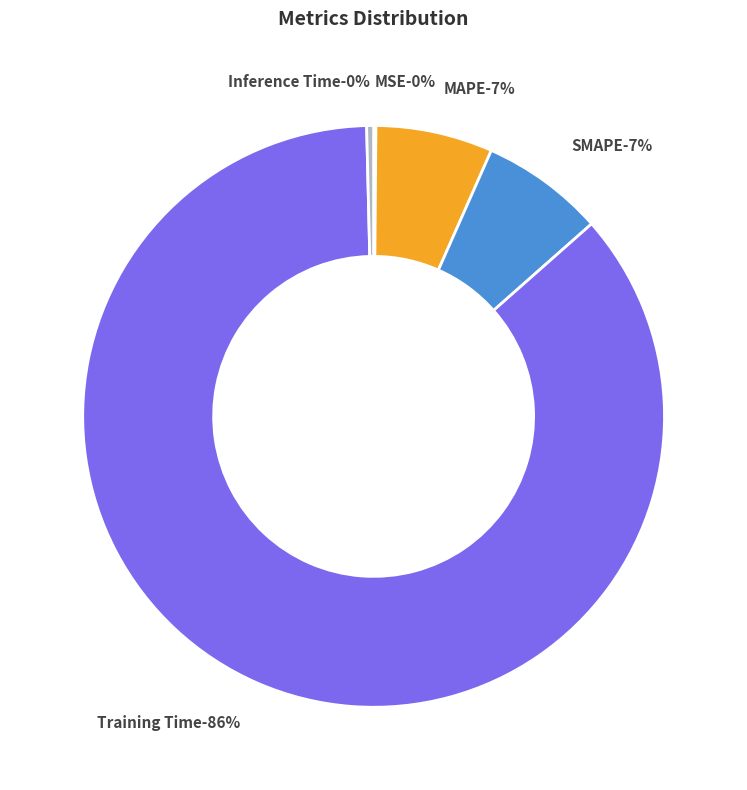

Which slice represents more than half of the pie?

Training Time